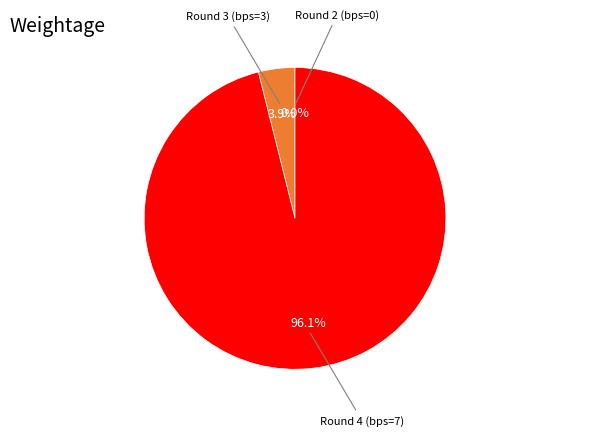

To the nearest percent, what is the difference between the Round 3 (bps=3) and Round 4 (bps=7) slice percentages?

92%